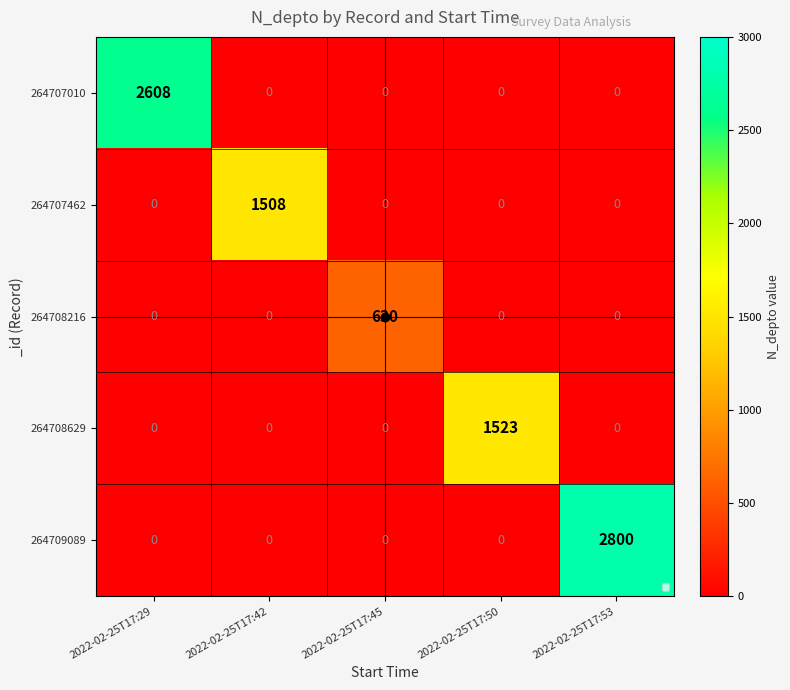

Rank the series by their maximum value, from lowest to highest.

264708216, 264707462, 264708629, 264707010, 264709089